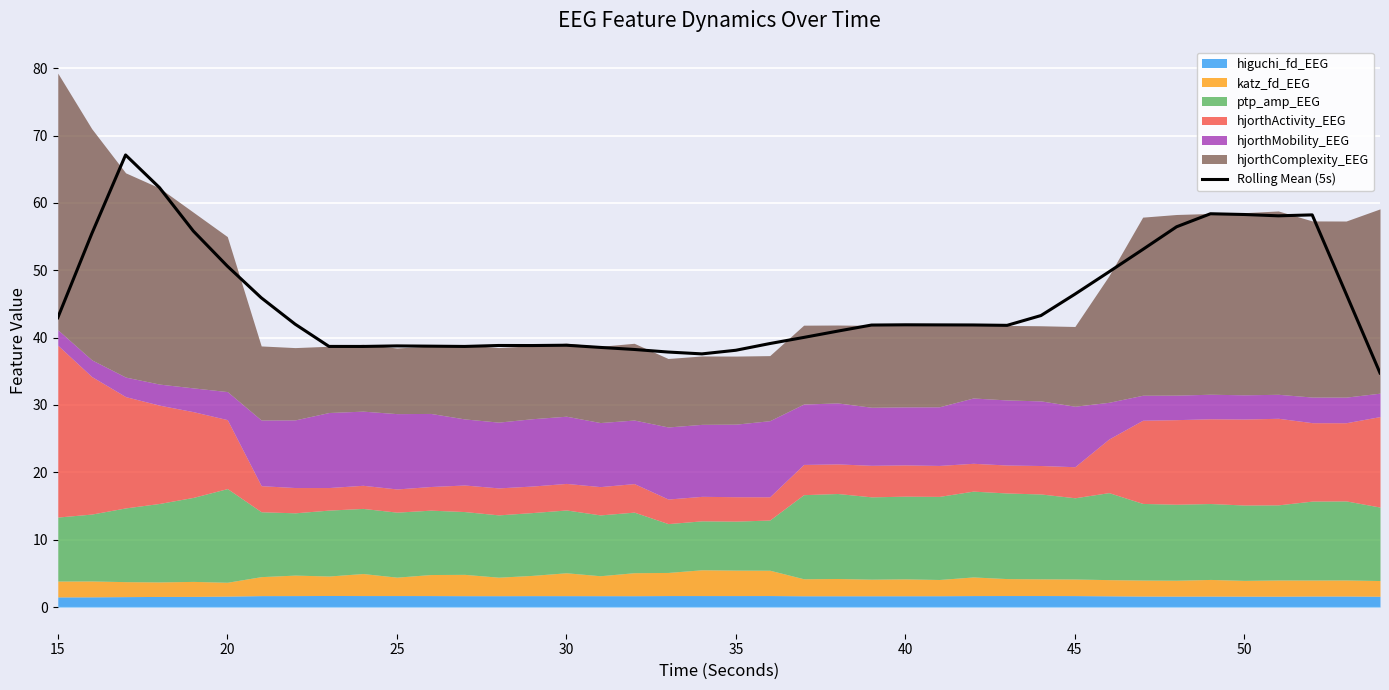

What is the lowest value of the Rolling Mean (5s) series?

34.8